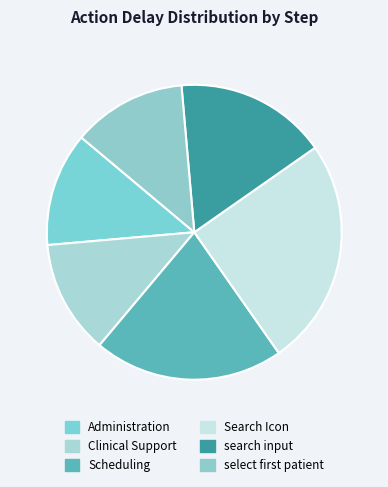

What is the smallest slice in the pie chart?

select first patient result